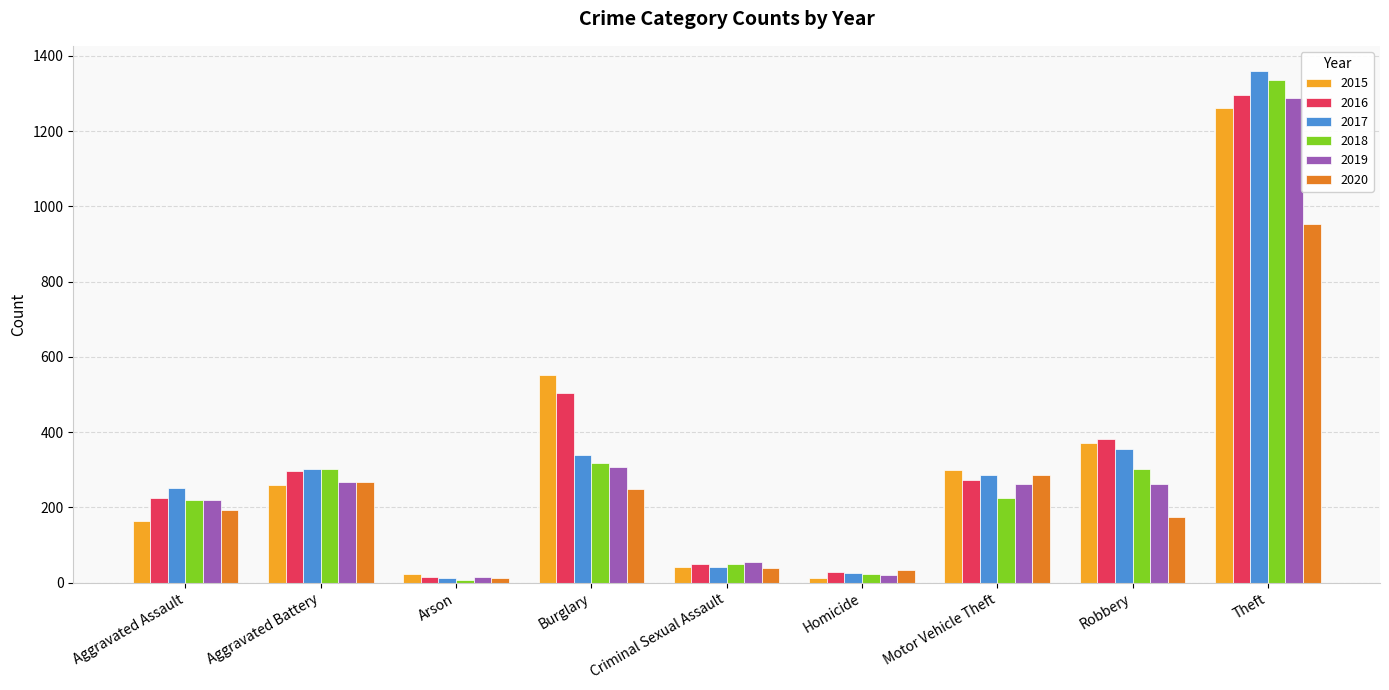

What are all the series names shown in the legend?

2015, 2016, 2017, 2018, 2019, 2020